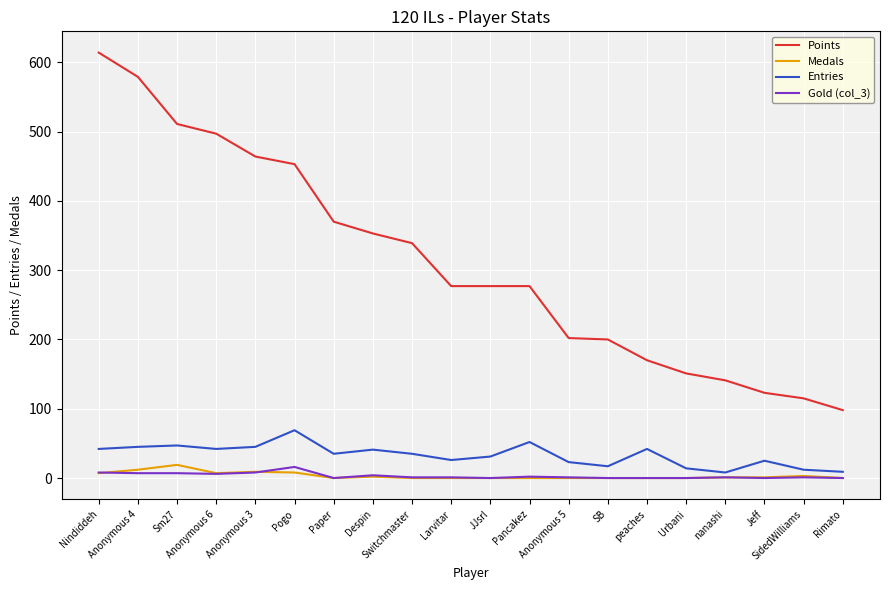

Which series has the widest spread of values?

Points